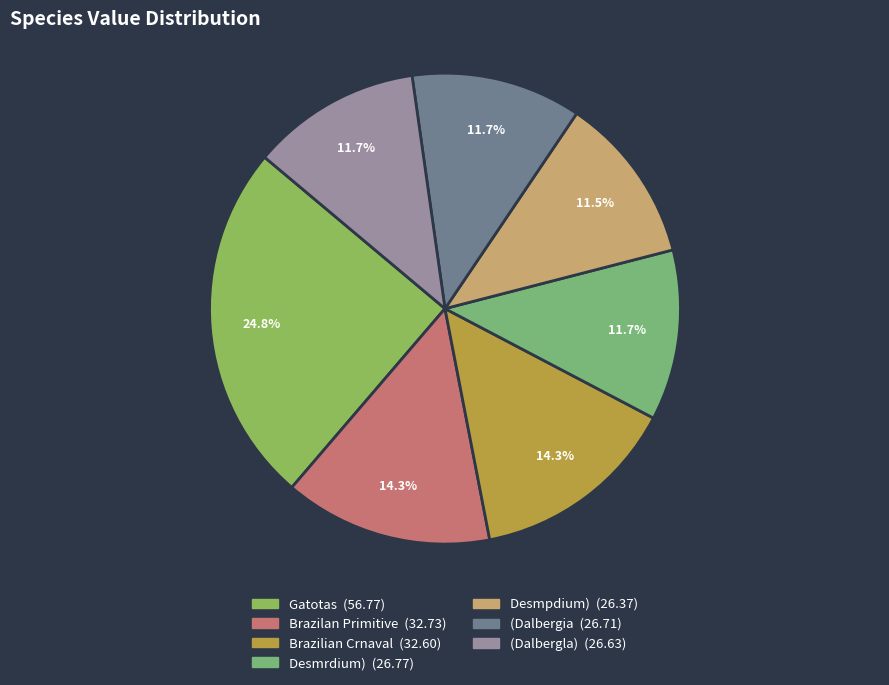

What percentage is the (Dalbergia slice, to the nearest percent?

12%